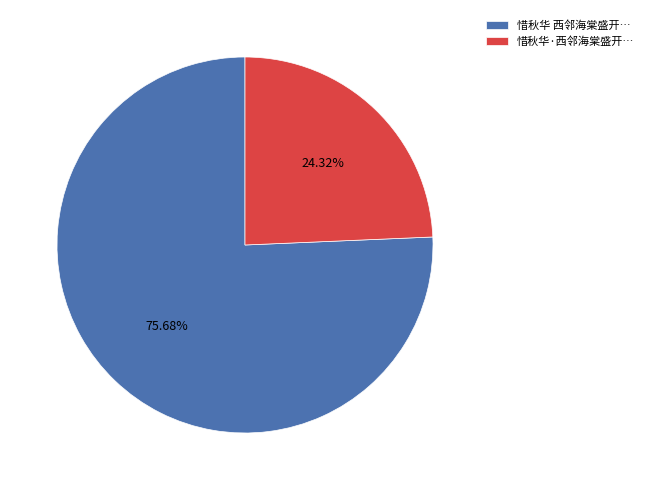

Is the sum of 惜秋华 西邻海棠盛开… and 惜秋华·西邻海棠盛开… greater than half?

Yes